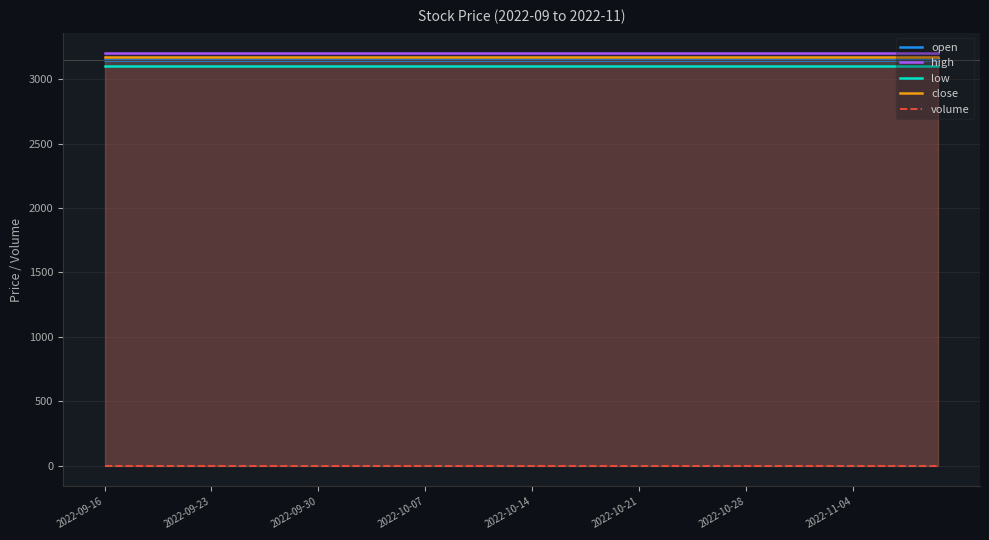

True or false: low and close intersect in this chart.

False